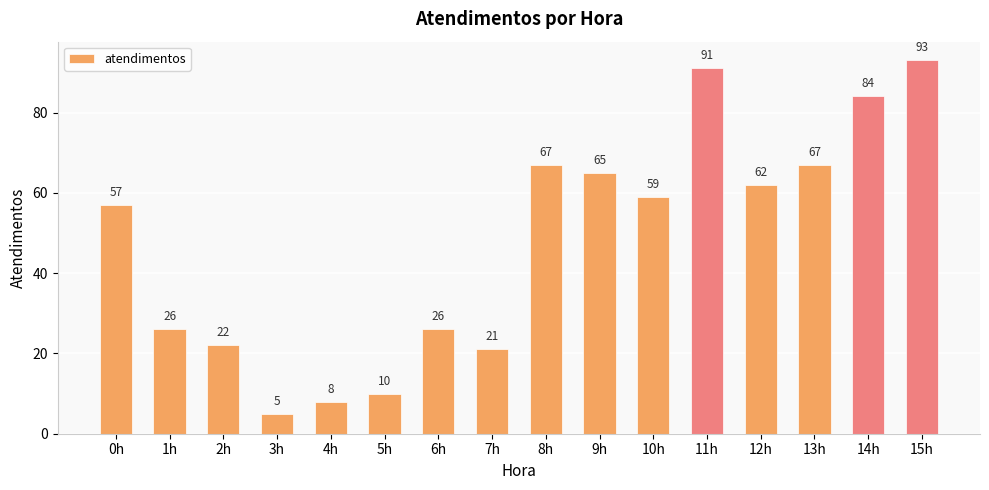

Where does the data first go above 59?

8h